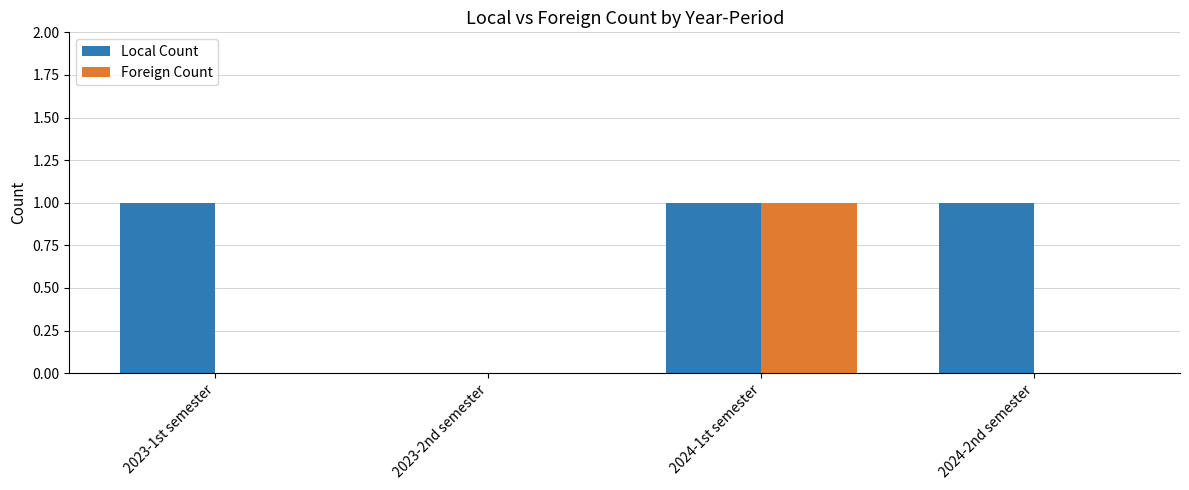

Which series changed the most between 2023-1st semester and 2024-1st semester?

Foreign Count